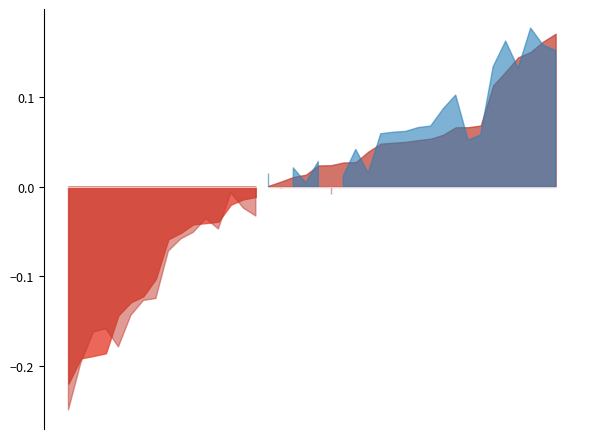

At which label is droppoff_score closest to 0?

4535